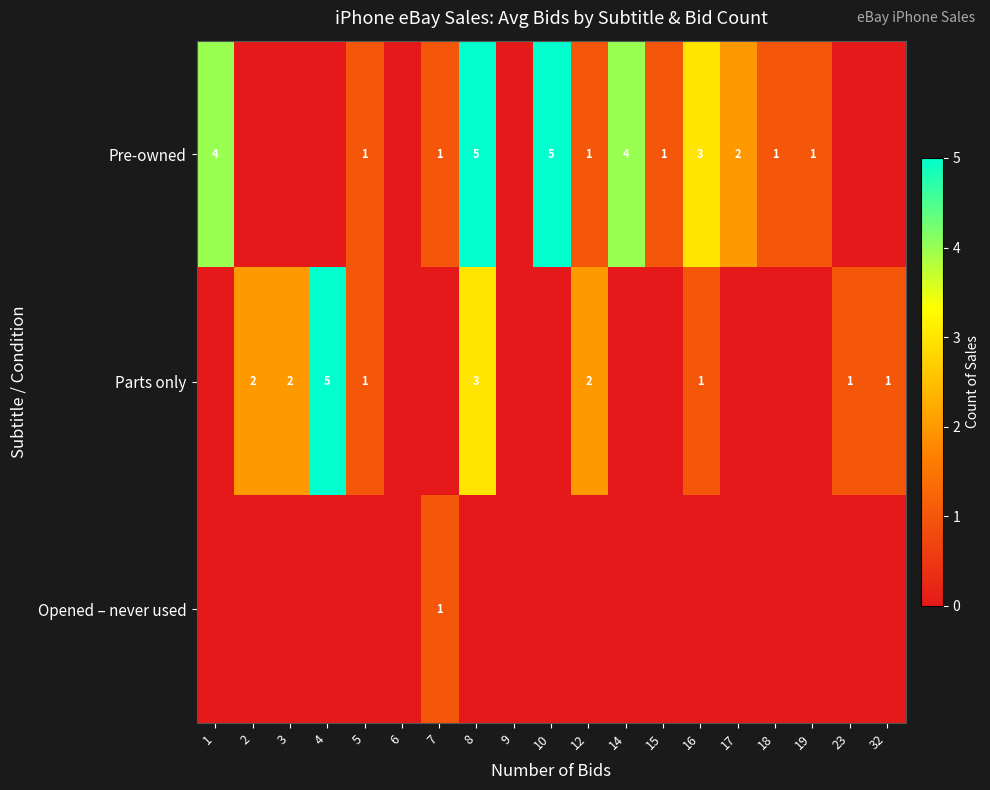

Is it true that Pre-owned equals 6 at 1?

False